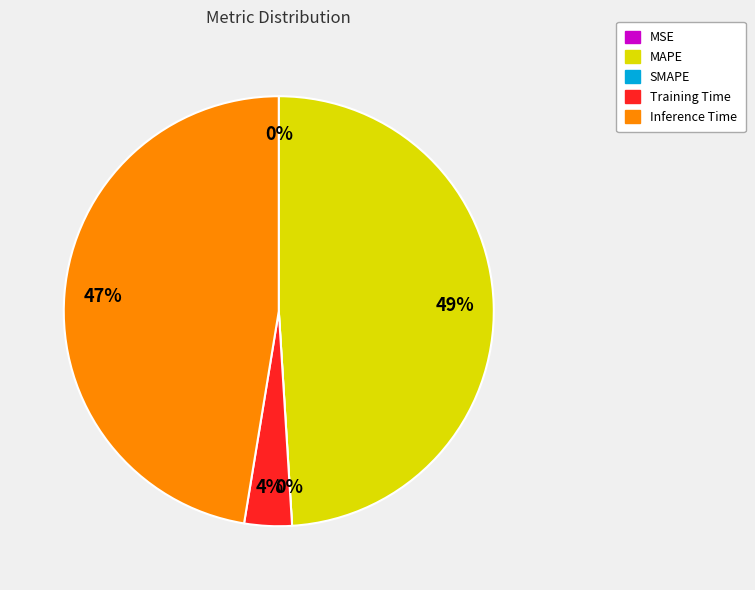

To the nearest percent, what is the difference between the largest and smallest slice percentages?

49%